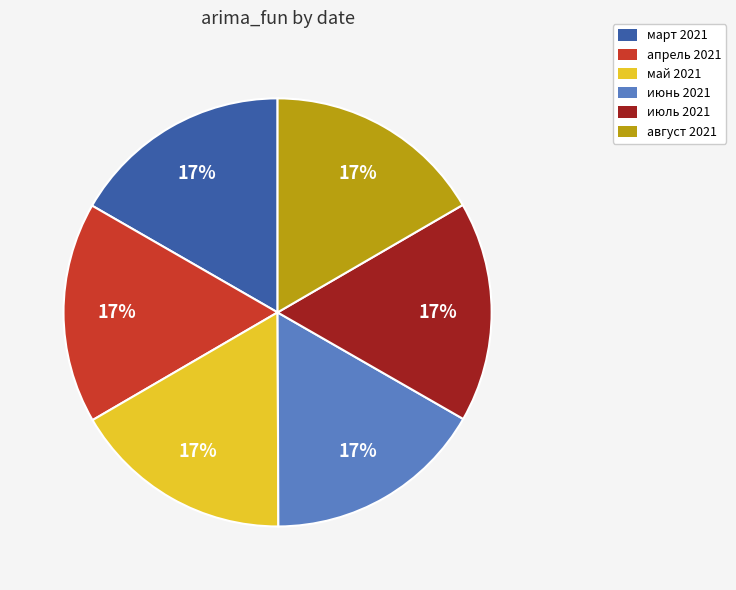

To the nearest percent, what portion does июнь 2021 represent?

17%